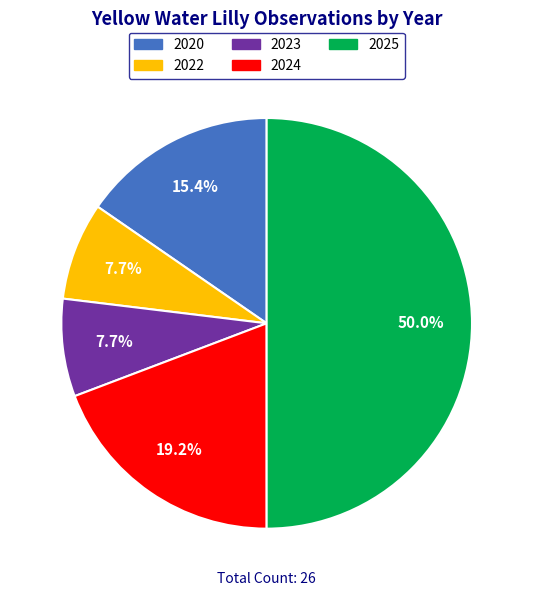

To the nearest percent, what is the difference between the 2024 and 2025 slice percentages?

31%